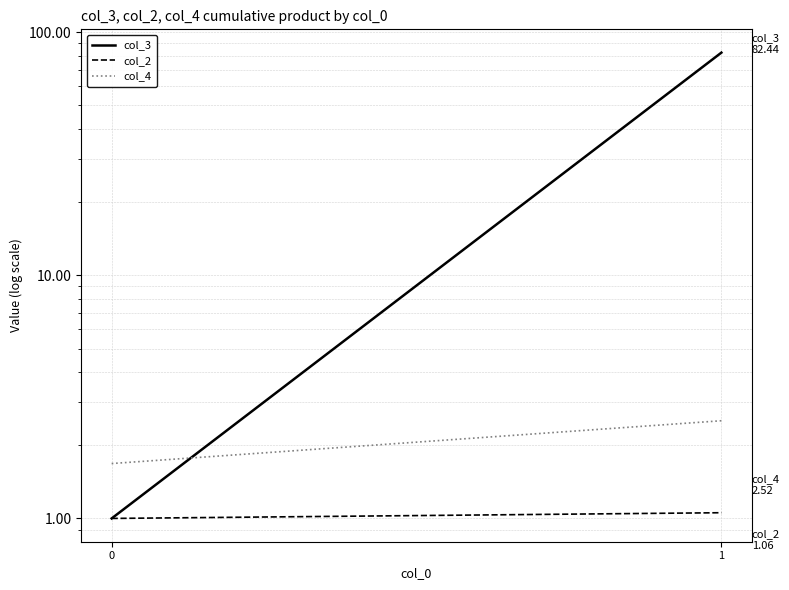

What is the highest value of the col_4 series?

2.5